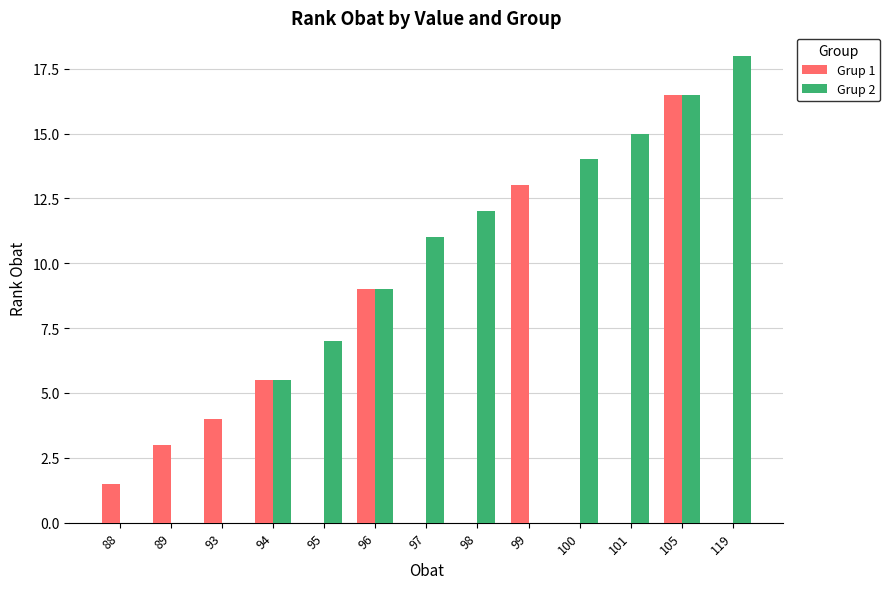

At which category does the chart reach its peak across all series?

119